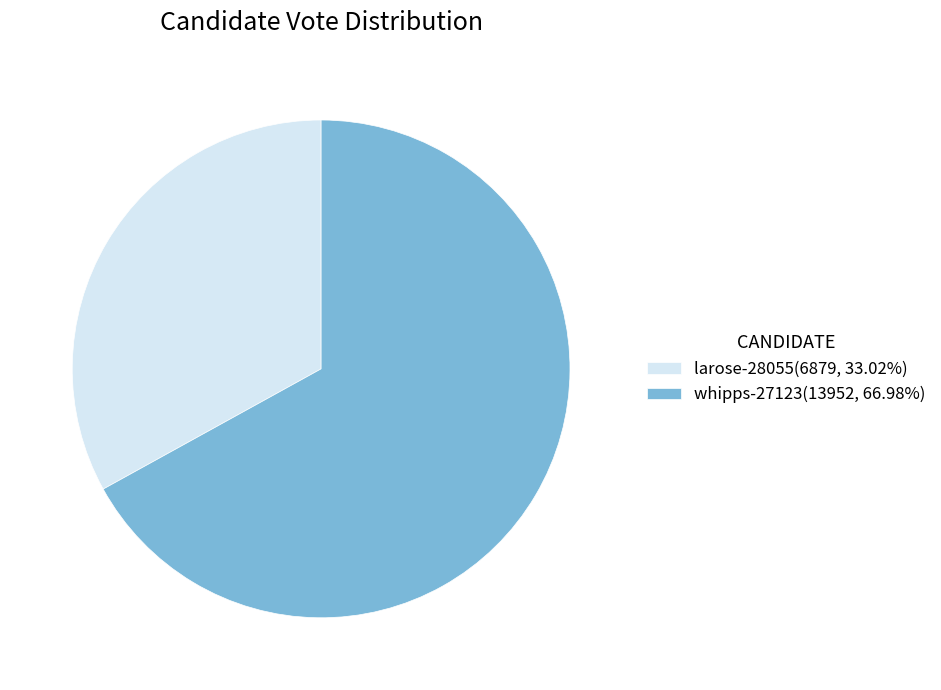

What is the smallest slice in the pie chart?

larose-28055